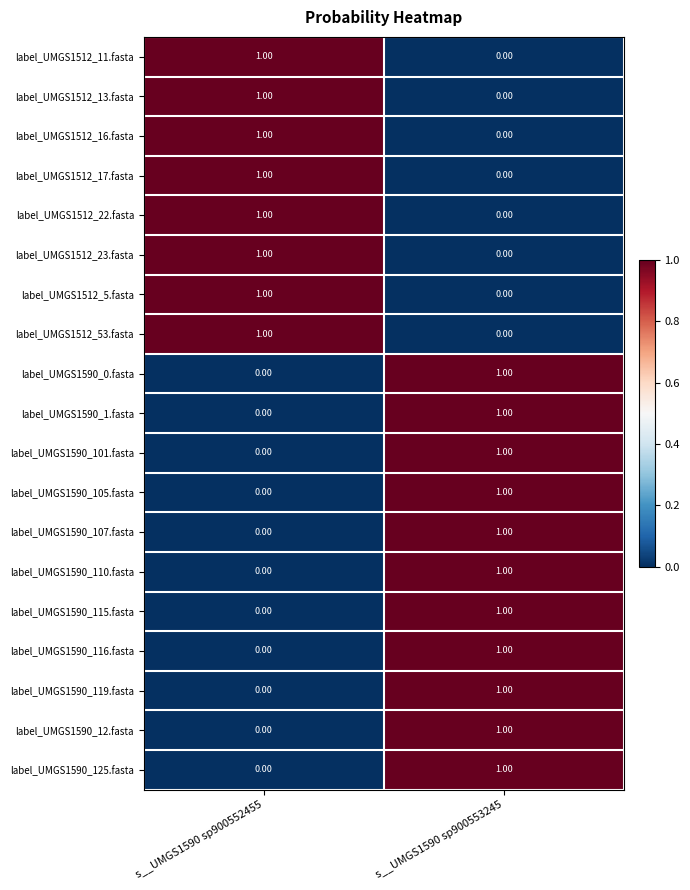

What is the total value across all series at s__UMGS1590 sp900552455?

8